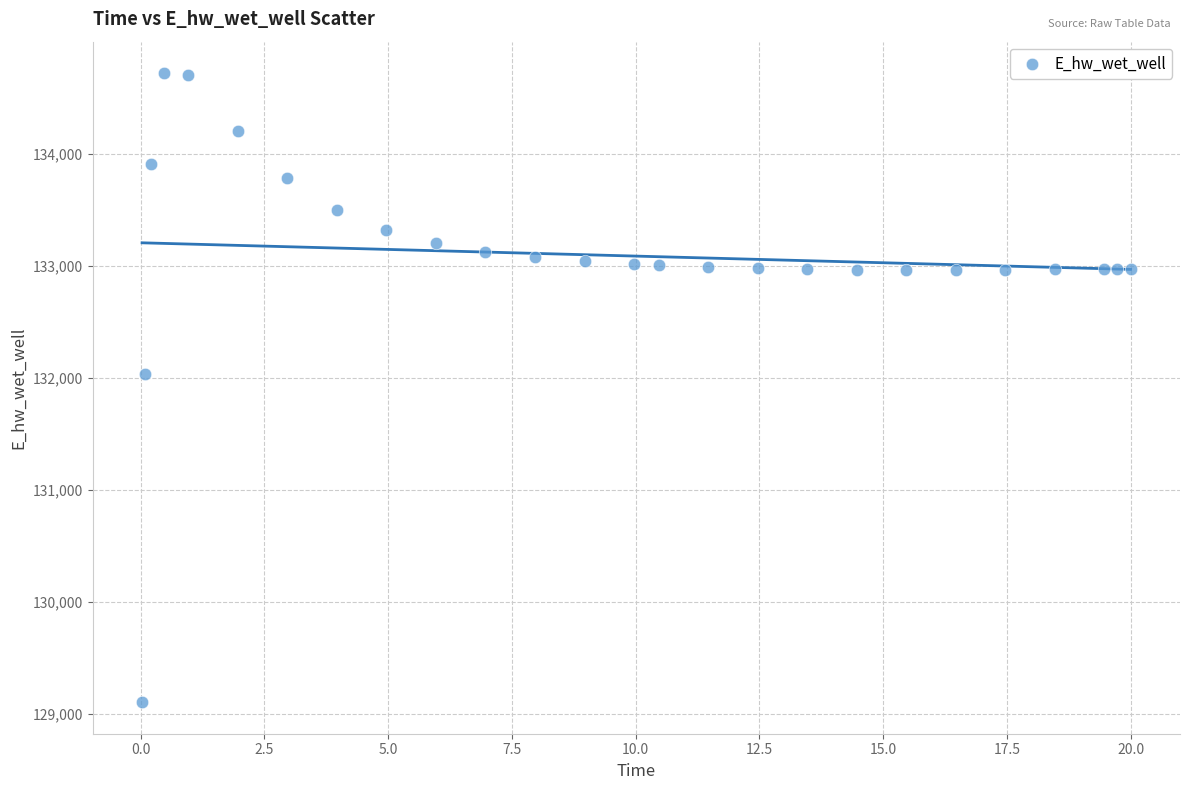

What is the range of X values (max minus min)?

20.0